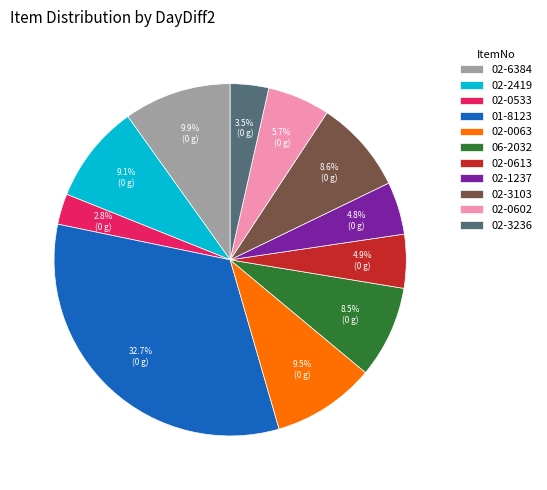

The 06-2032 slice represents 22% of the pie. True or false?

False